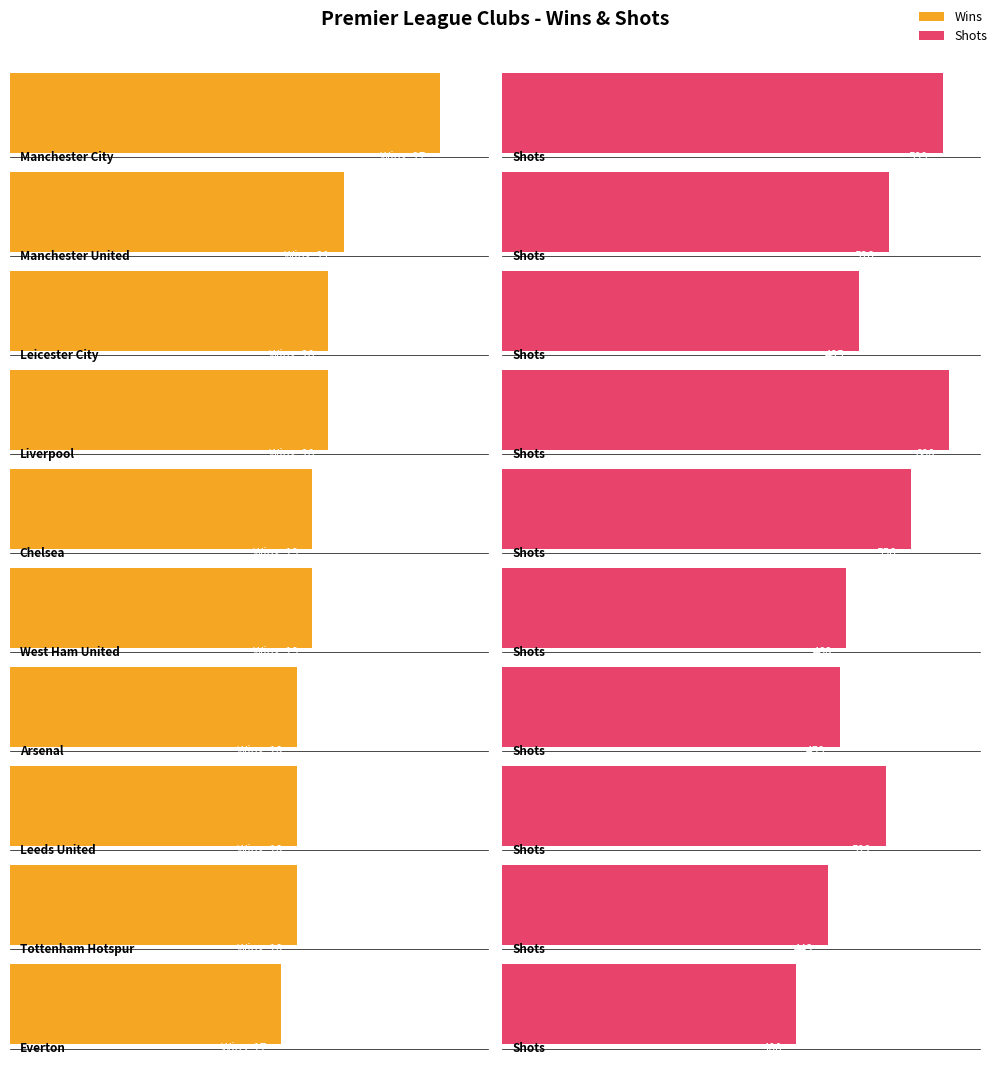

What is the total value across all series at Manchester City?

626